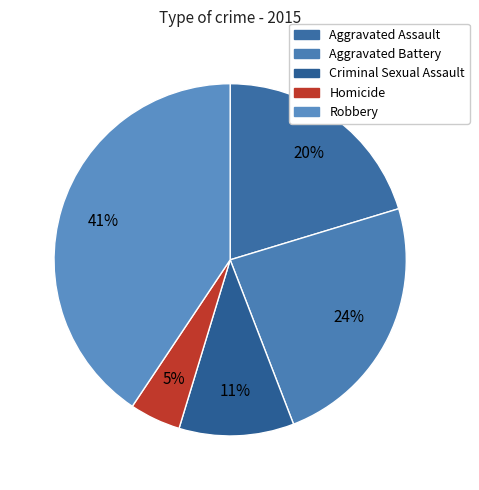

Combined, what portion of the pie is Aggravated Assault and Homicide?

25.0%